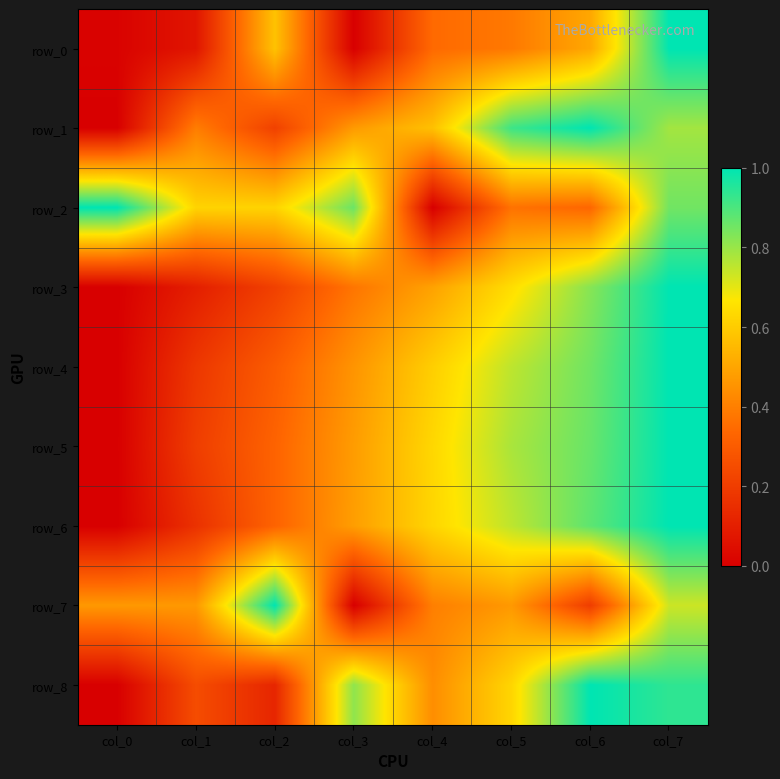

What is the sum of all row_6 values?

4.2